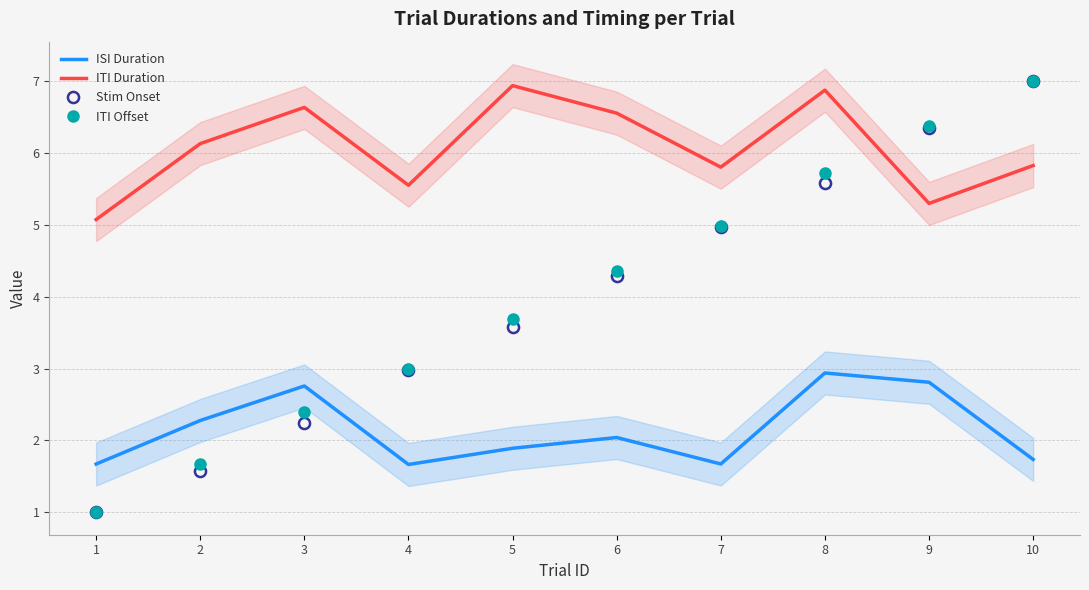

Is this an area chart (filled region under the line)?

No